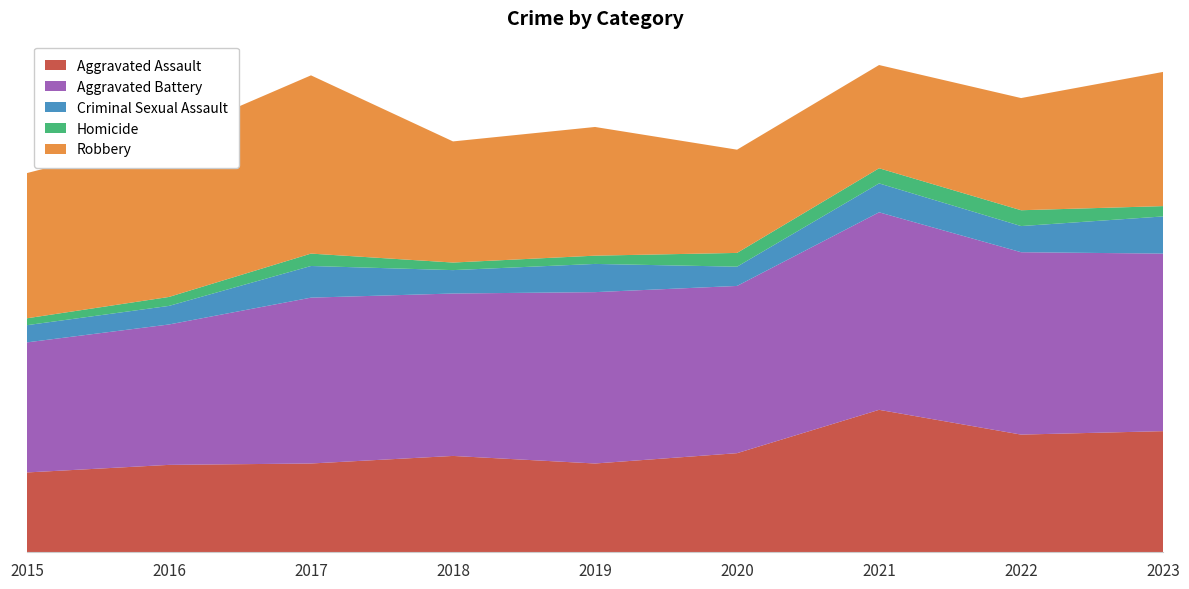

Reading left to right, what are all the values shown in this chart?

Aggravated Assault: 2015=116	2016=127	2017=129	2018=140	2019=129	2020=144	2021=207	2022=171	2023=176
Aggravated Battery: 2015=189	2016=204	2017=241	2018=236	2019=249	2020=243	2021=287	2022=265	2023=258
Criminal Sexual Assault: 2015=25	2016=27	2017=46	2018=34	2019=41	2020=28	2021=42	2022=38	2023=54
Homicide: 2015=10	2016=13	2017=18	2018=11	2019=12	2020=20	2021=22	2022=23	2023=15
Robbery: 2015=211	2016=233	2017=259	2018=176	2019=187	2020=150	2021=150	2022=163	2023=195